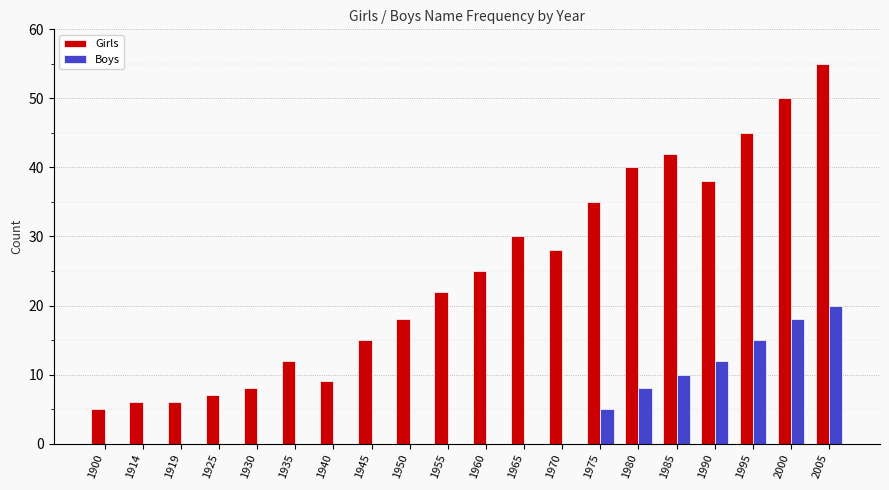

How many data points does each series have?

20